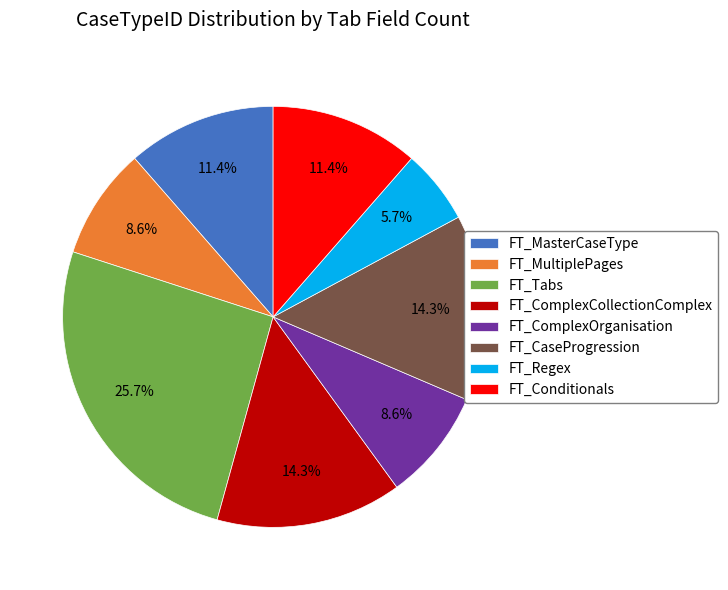

To the nearest percent, what is the difference between the FT_MultiplePages and FT_ComplexCollectionComplex slice percentages?

6%